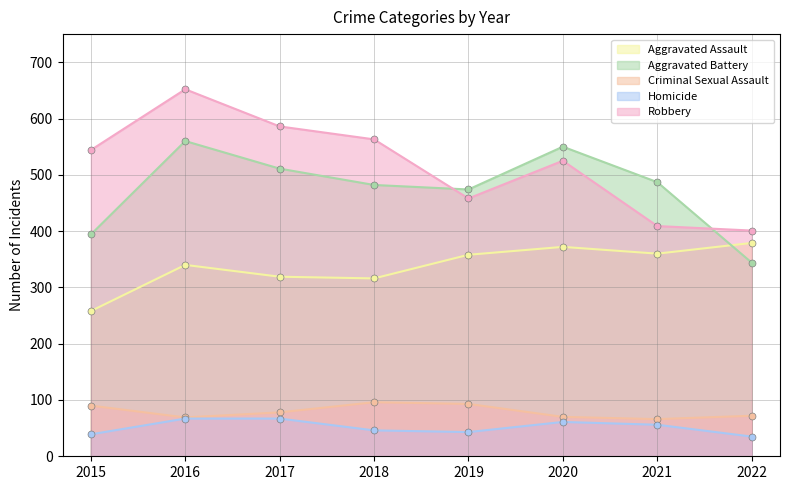

At which category does the chart reach its minimum across all series?

2022